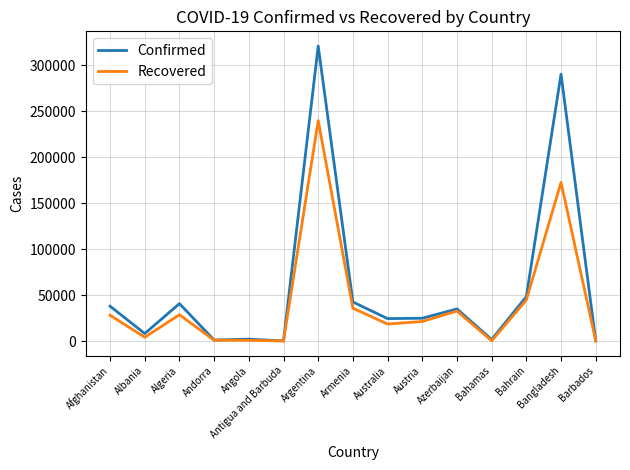

What is the total value across all series at Bahamas?

1821